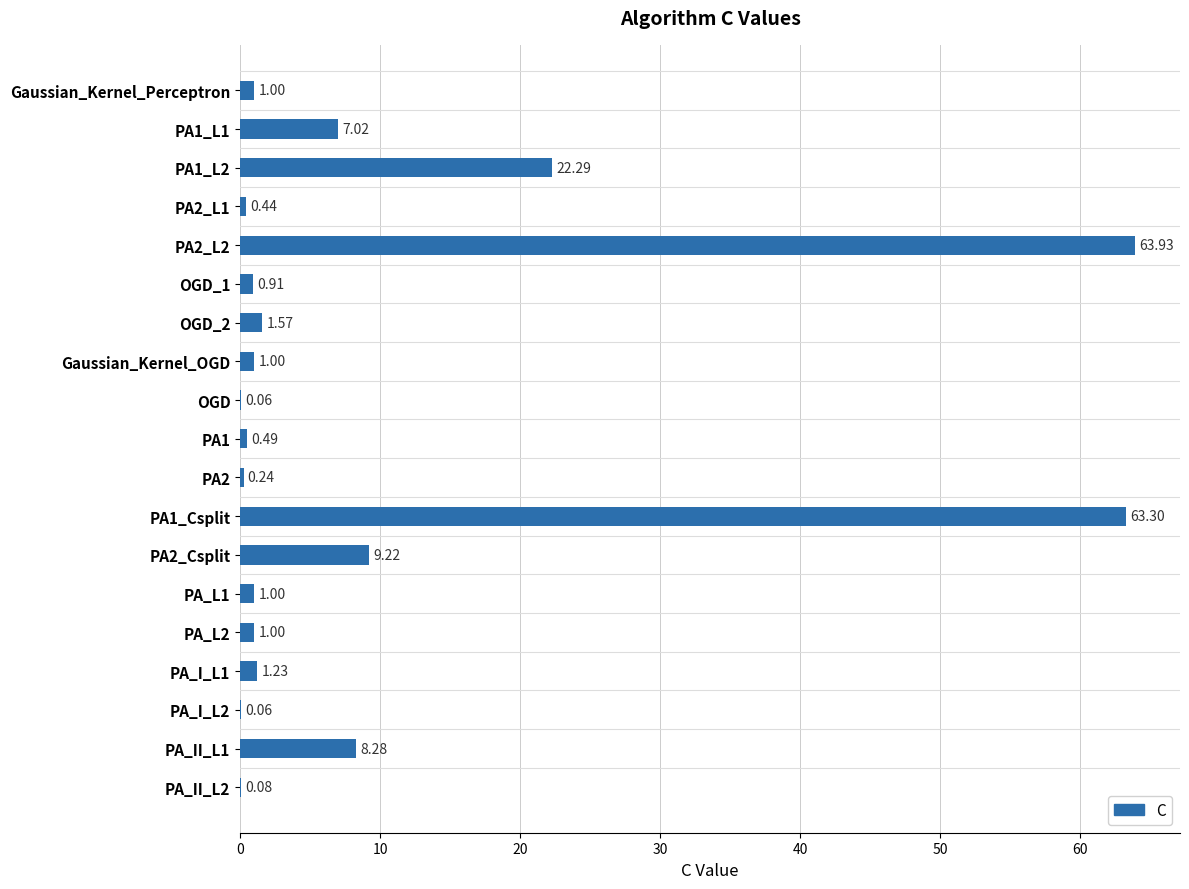

What is the change in value from OGD to PA1_Csplit?

+63.2